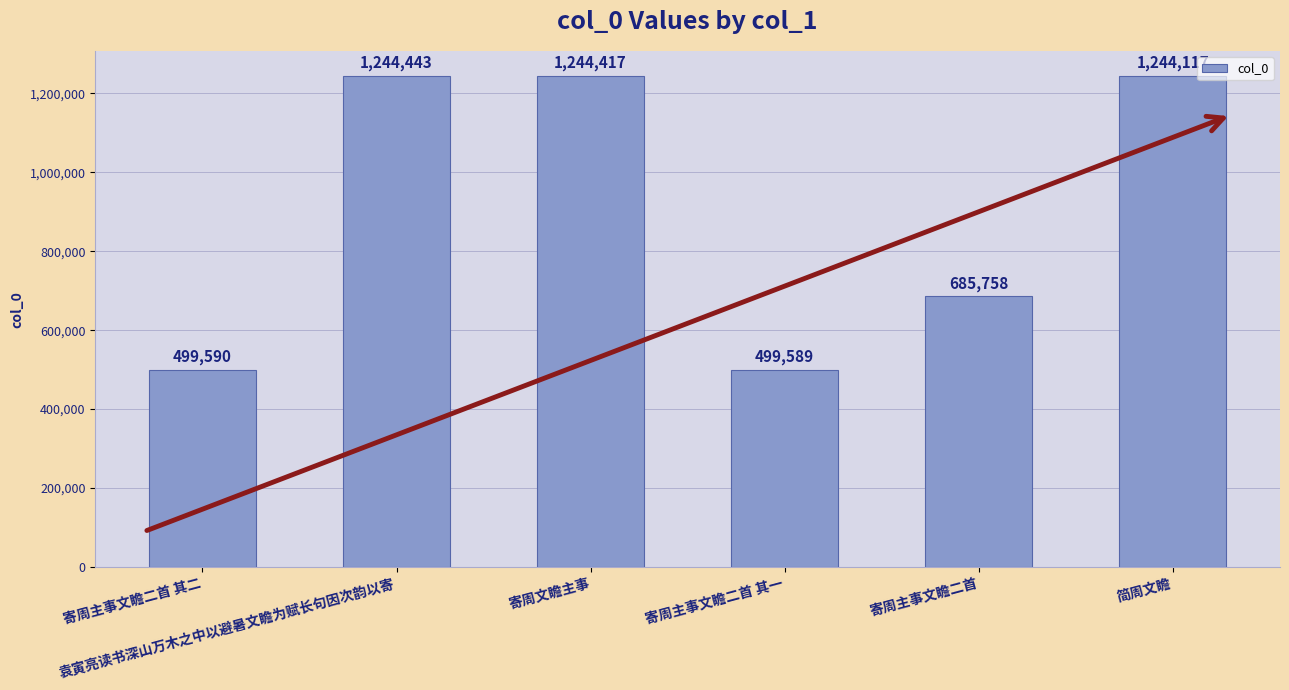

Reading left to right, list all the values displayed in this chart.

寄周主事文瞻二首 其二=499590	袁寅亮读书深山万木之中以避暑文瞻为赋长句因次韵以寄=1244443	寄周文瞻主事=1244417	寄周主事文瞻二首 其一=499589	寄周主事文瞻二首=685758	简周文瞻=1244117